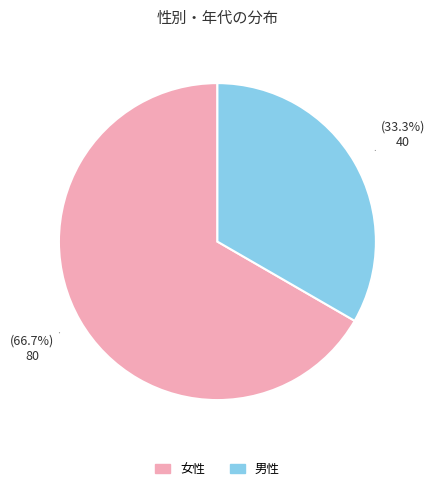

To the nearest percent, what is the combined percentage of 女性 and 男性?

100%